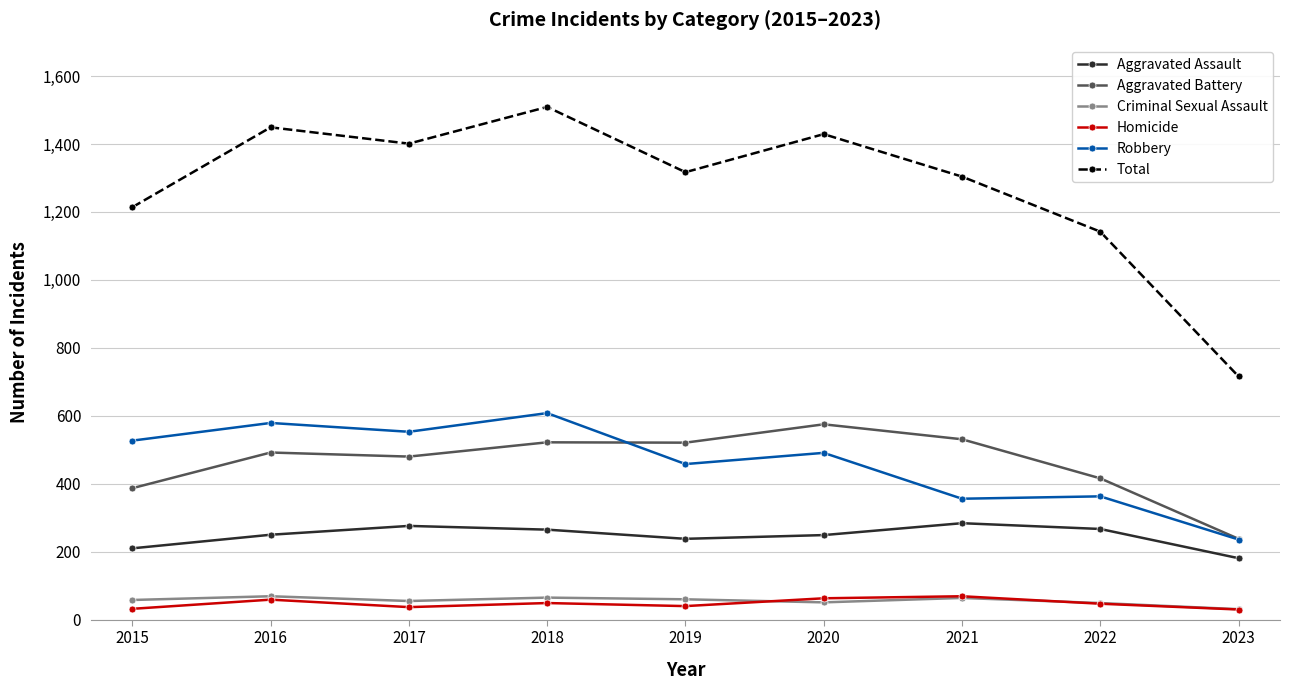

Is this an area chart (filled region under the line)?

No